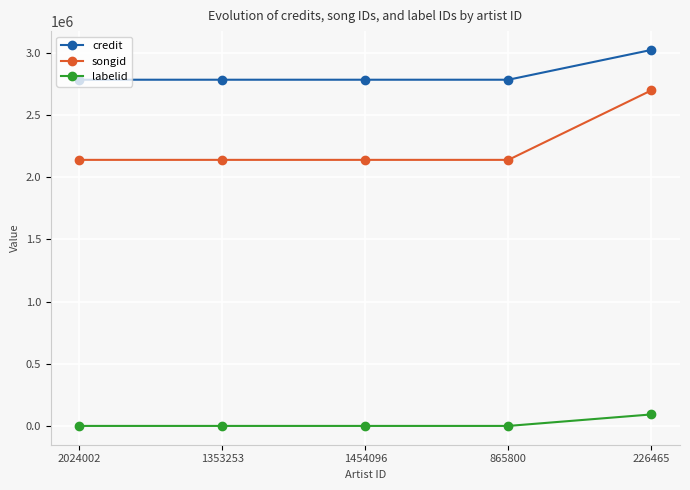

True or false: songid has more than 1 interior local peaks.

False